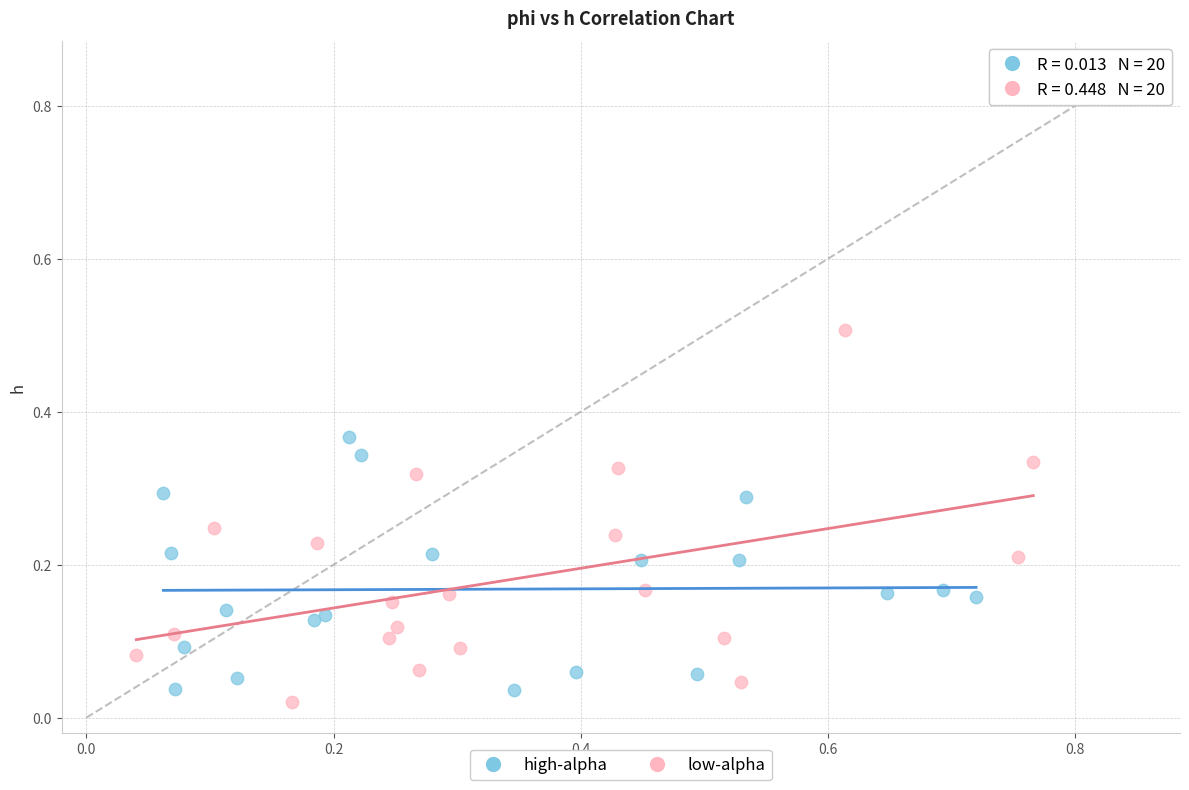

Which series reaches the maximum Y coordinate?

low-alpha